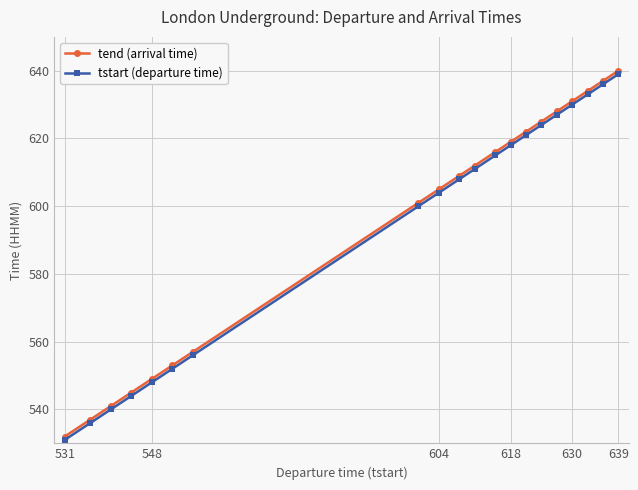

Count the number of categories in the chart.

20